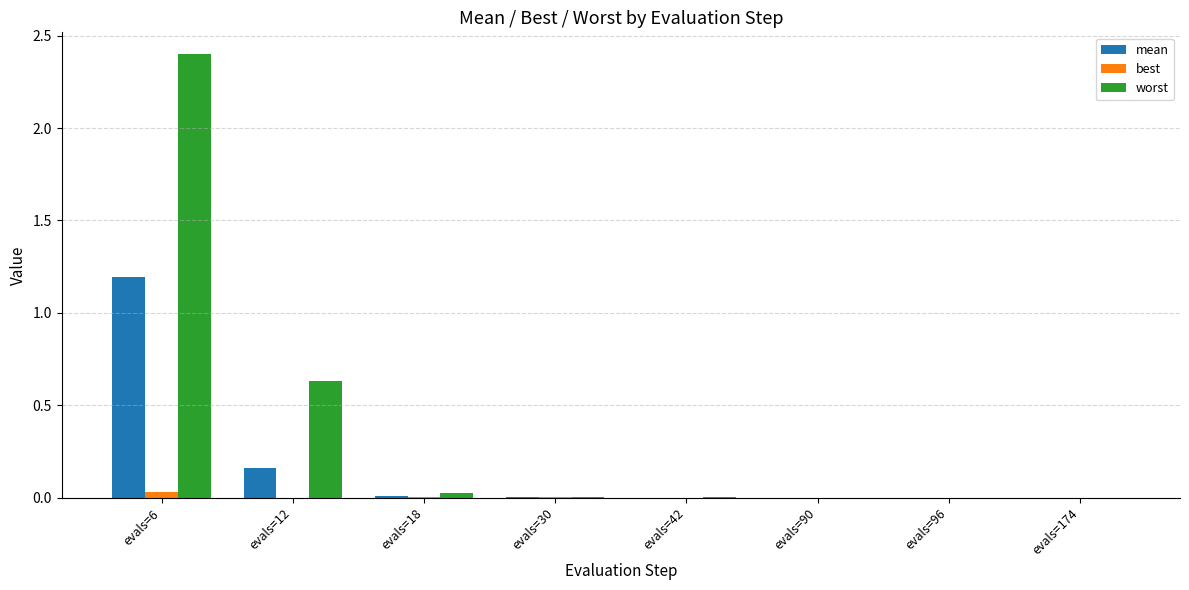

How many groups of bars are there?

8